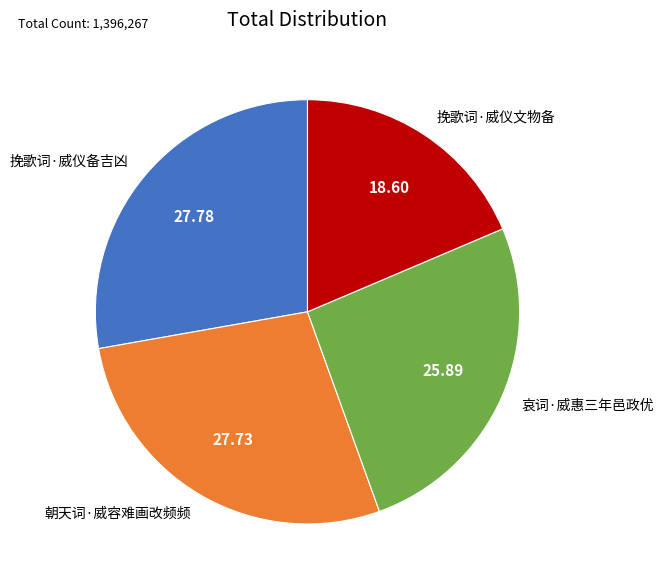

What is the smallest slice in the pie chart?

挽歌词·威仪文物备